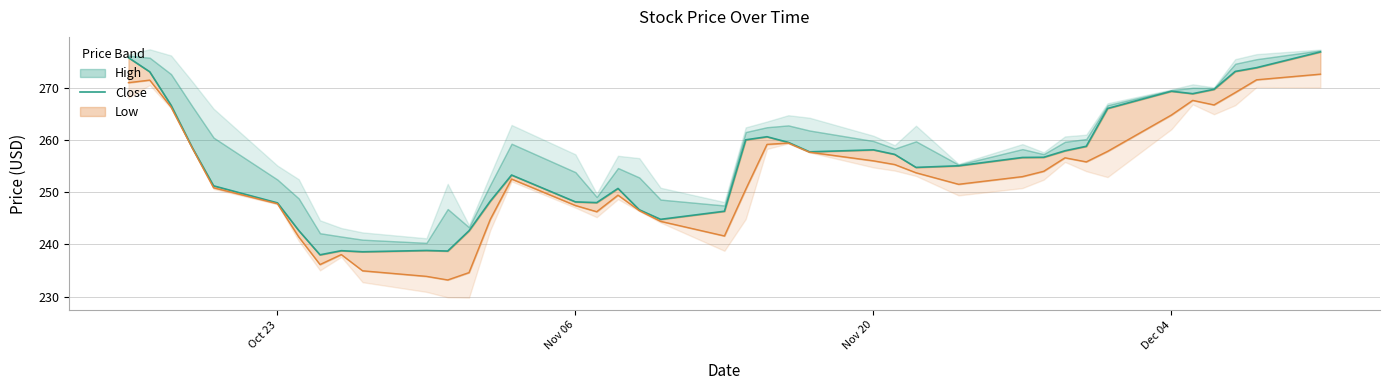

Reading right to left, what are all the values shown in this chart?

276.8	273.8	273.1	269.7	268.8	269.3	266.0	258.8	257.9	256.7	256.6	255.0	254.7	257.2	258.1	257.7	259.5	260.6	260.0	246.3	244.8	246.6	250.7	248.0	248.1	253.3	248.3	242.6	238.7	238.8	238.6	238.8	238.0	242.6	247.9	251.2	258.5	266.6	273.0	275.7